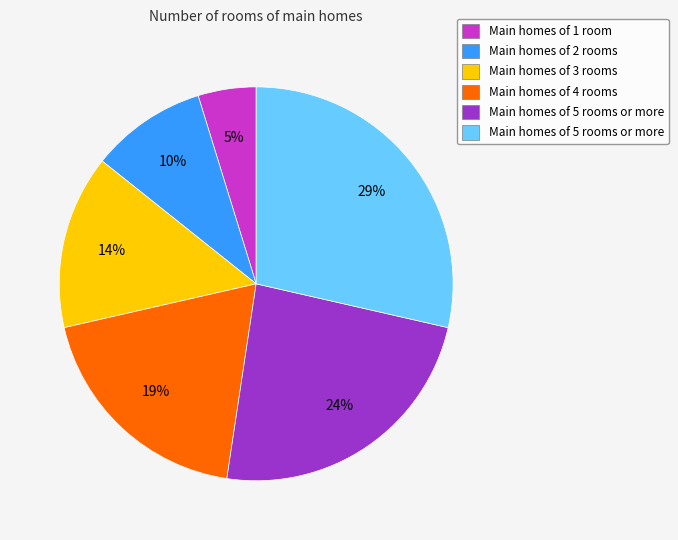

Does any single category account for the majority?

No